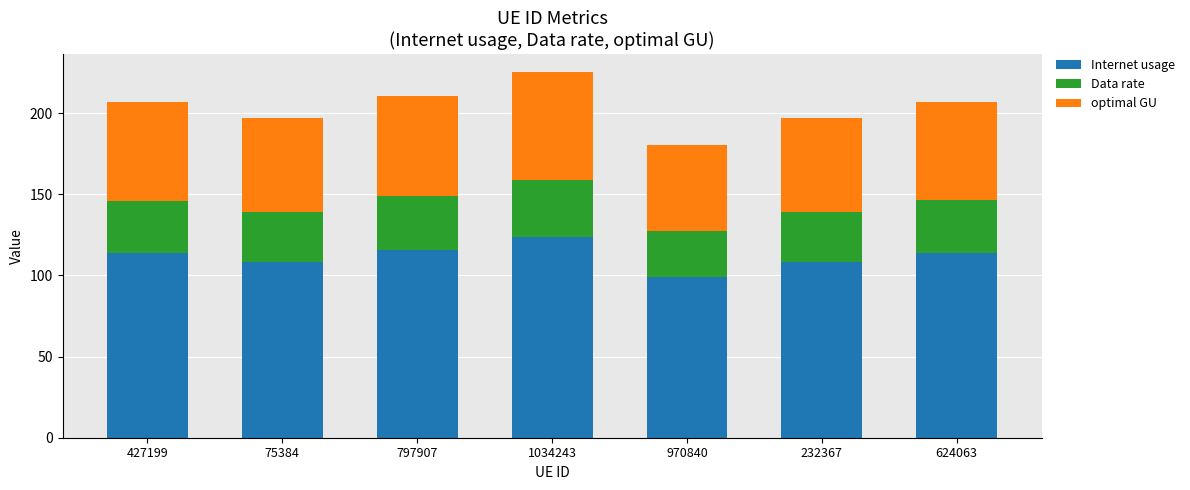

What is the minimum value for Internet usage?

99.1